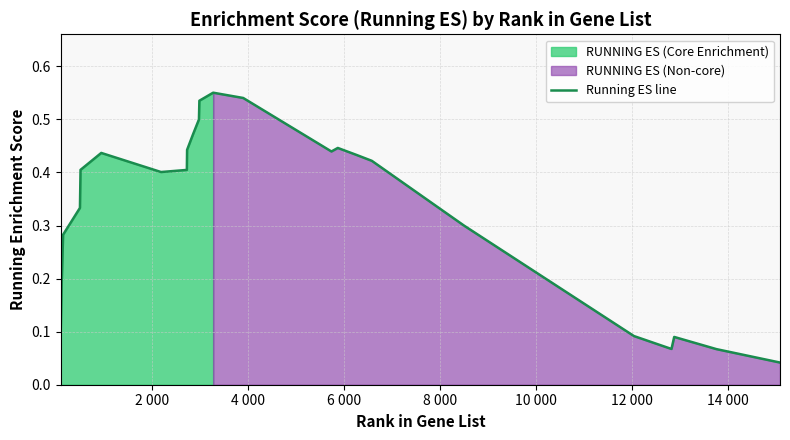

The value at 4 000 is 0.5. True or false?

False